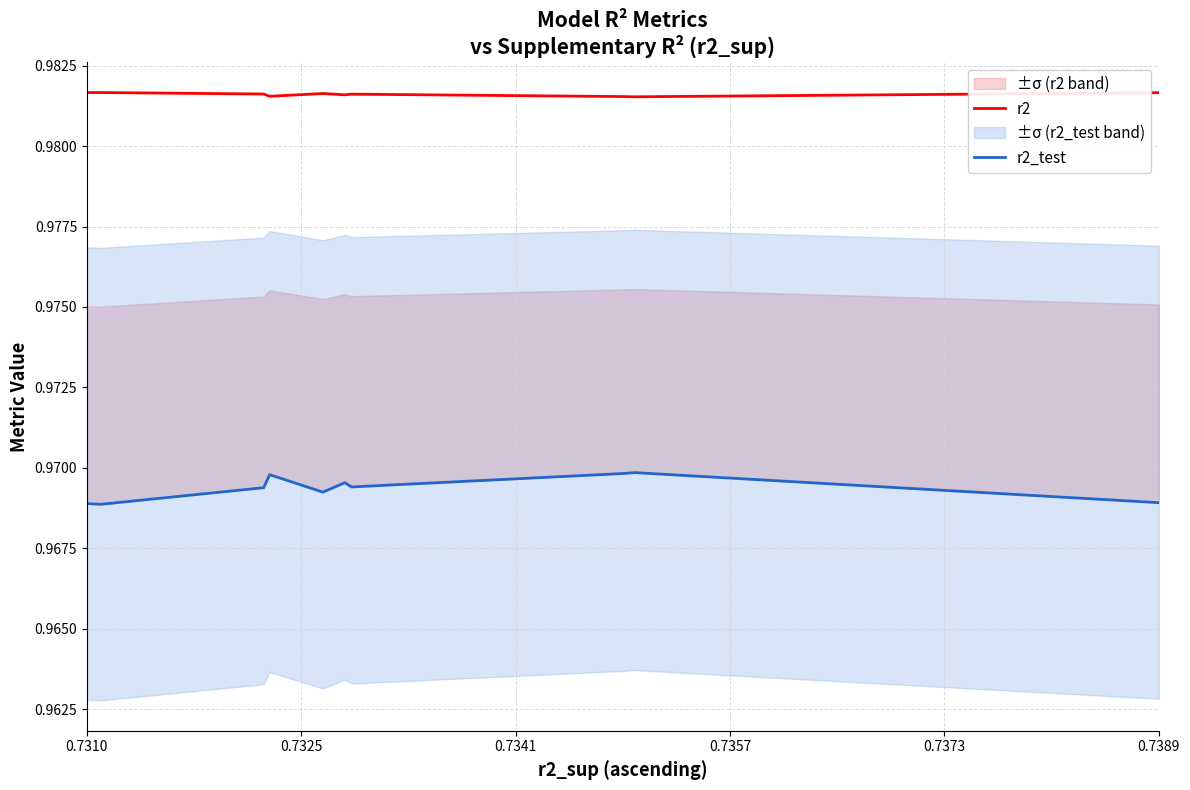

What is the greatest value displayed?

1.0